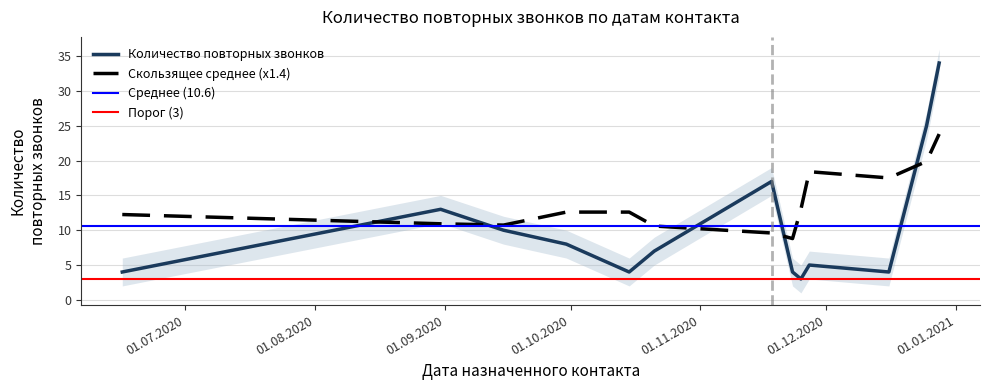

What is the approximate value at 27.11.2020, to the nearest 5?

5